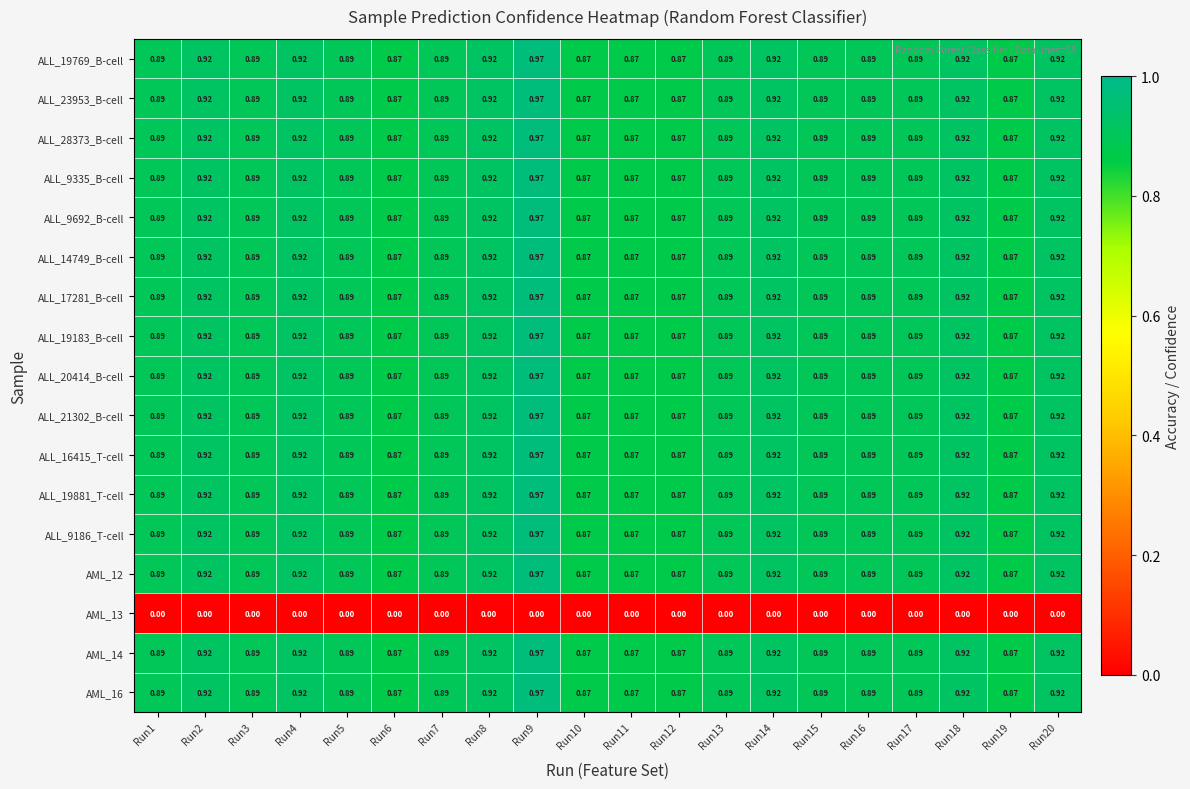

Is the value of ALL_23953_B-cell at Run5 greater than the value of ALL_9186_T-cell at Run19?

Yes